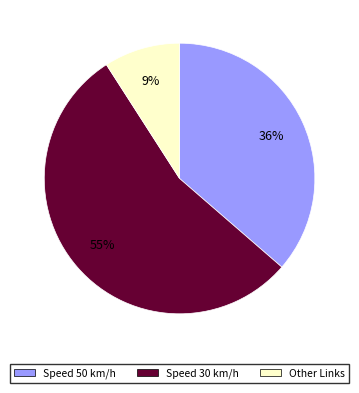

To the nearest percent, what is the average slice percentage?

33%